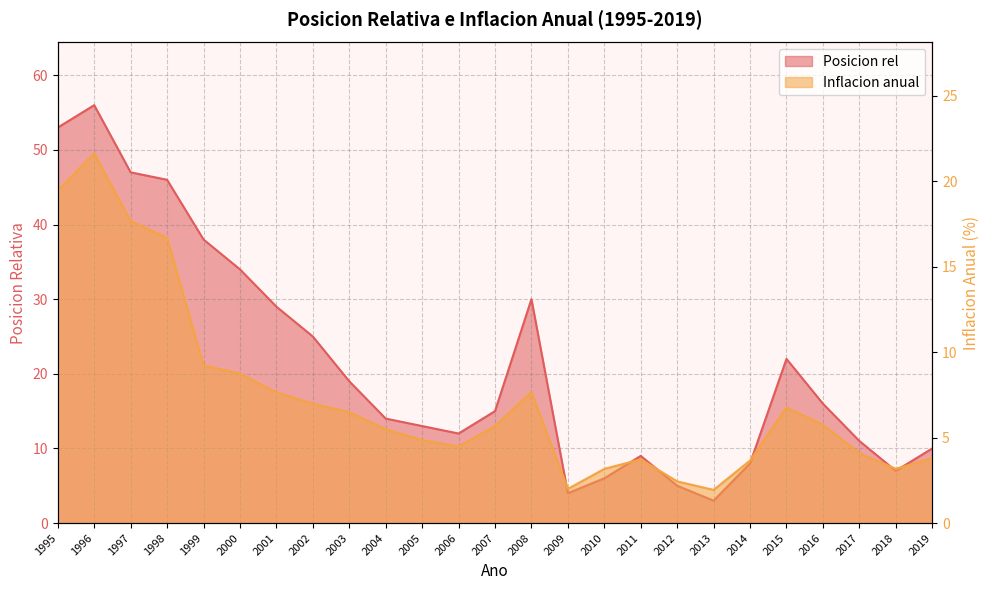

What is the value of the Infacion anual point at the 17th from the left?

3.7